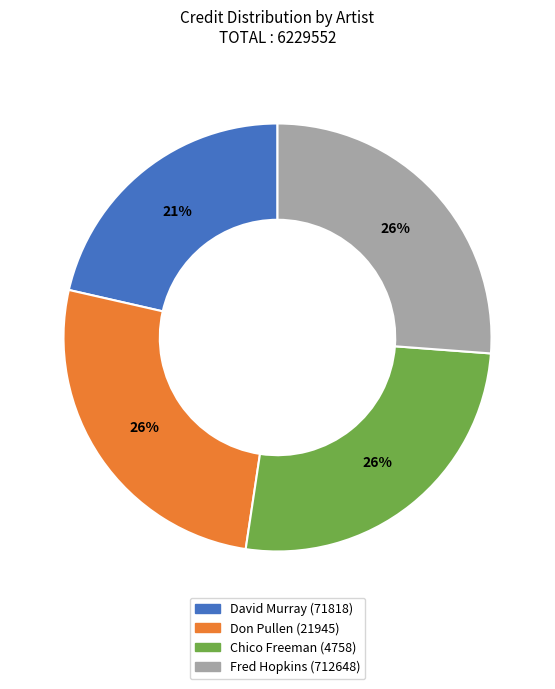

What is the ratio of the value at Chico Freeman (4758) to the value at Fred Hopkins (712648)?

1.0